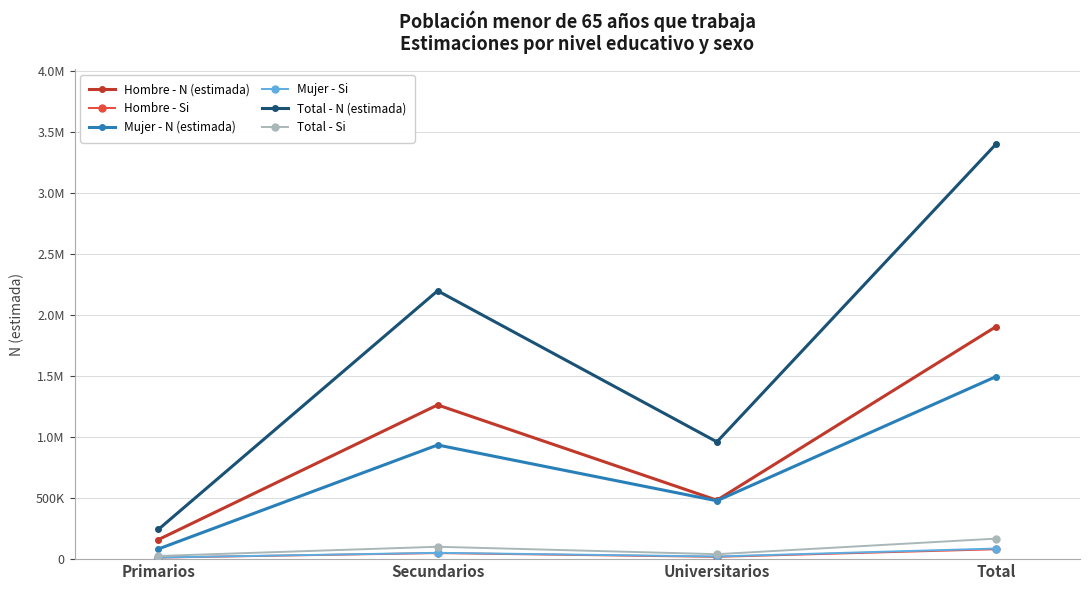

The value of Hombre - N (estimada) at Total is 1279905. True or false?

False